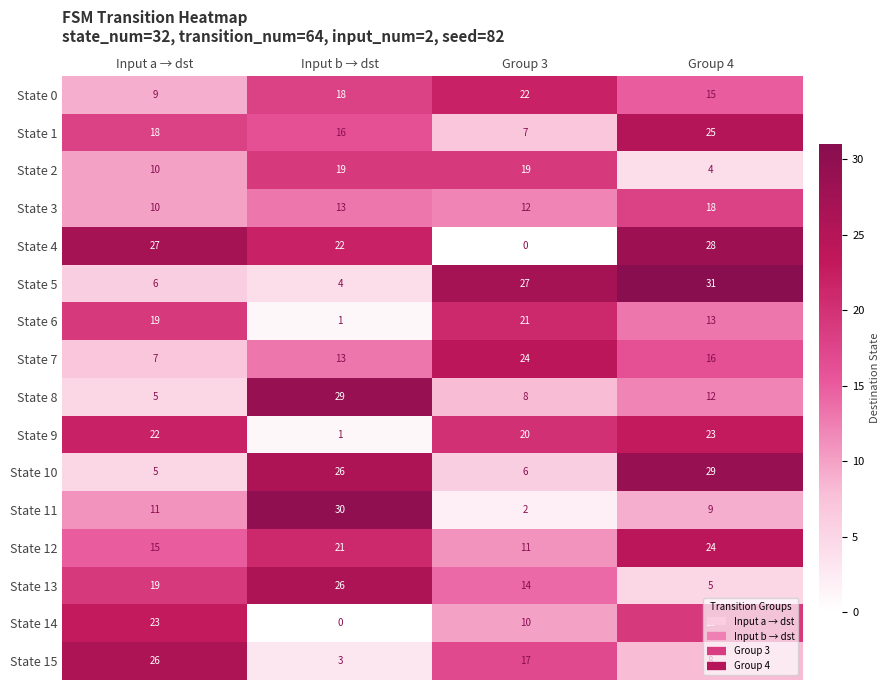

At which label is State 11 closest to 16?

Input a → dst